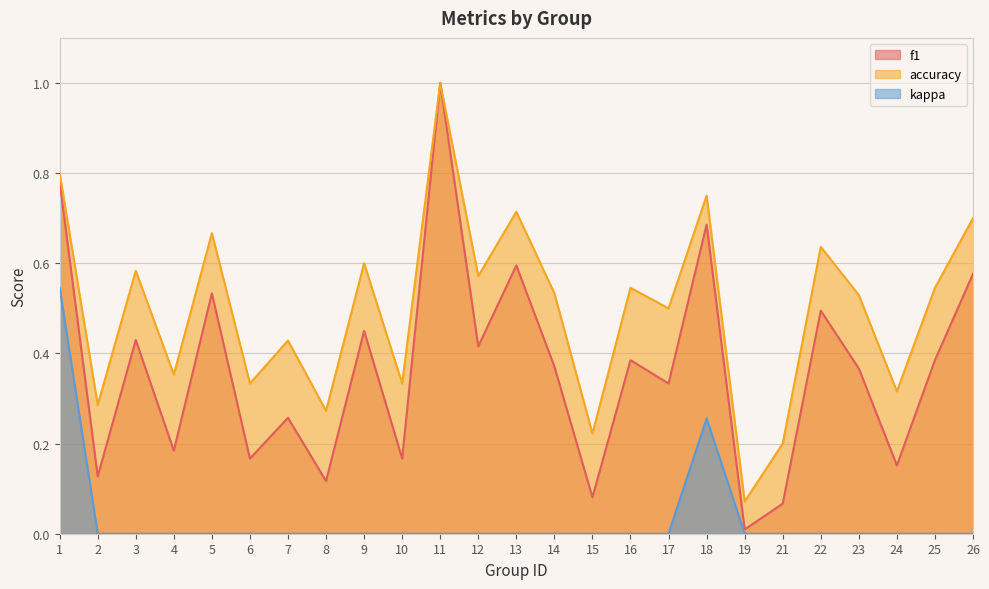

True or false: accuracy and kappa cross at least once.

False